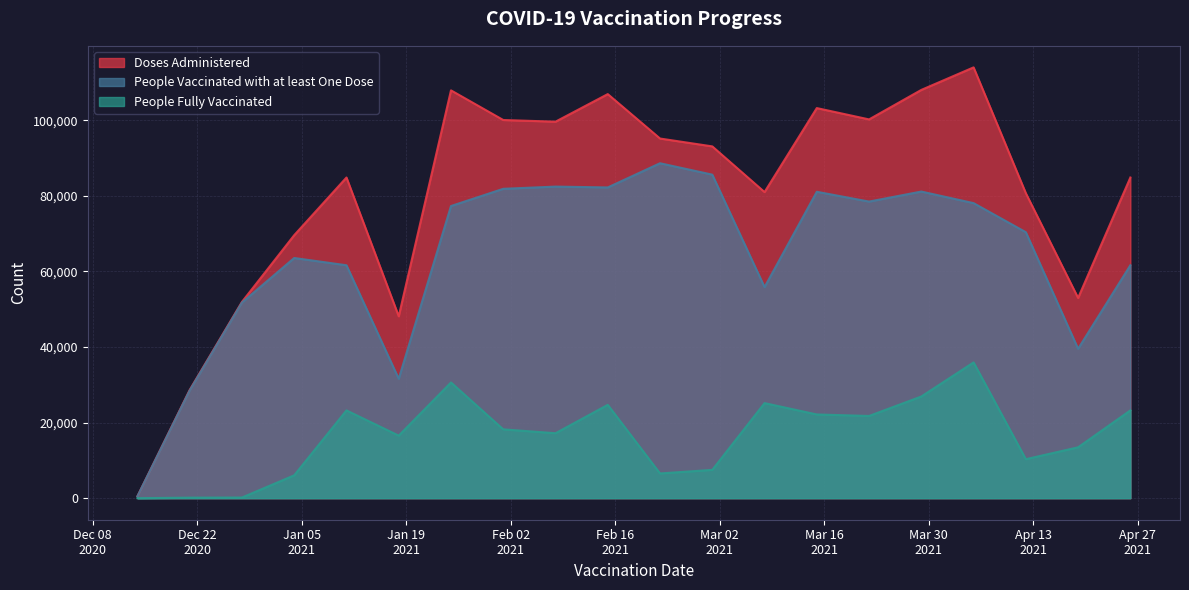

What position from the right is 2021-02-01?

13